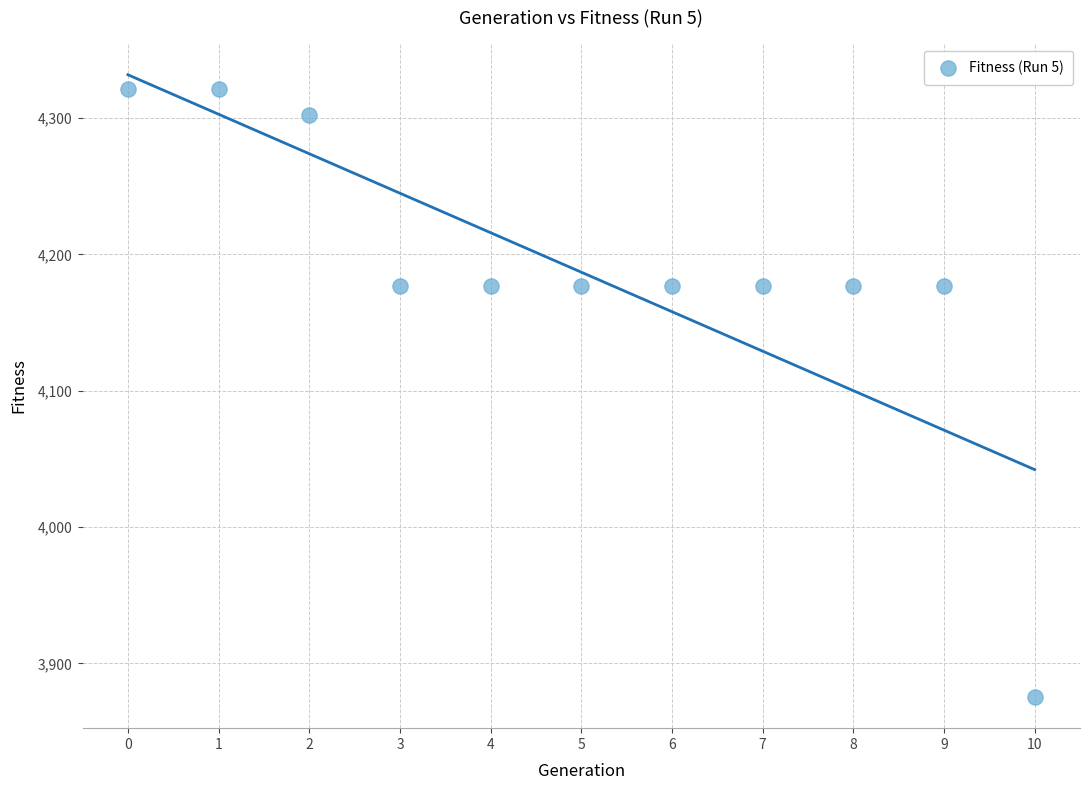

What is the average Y value?

4187.0